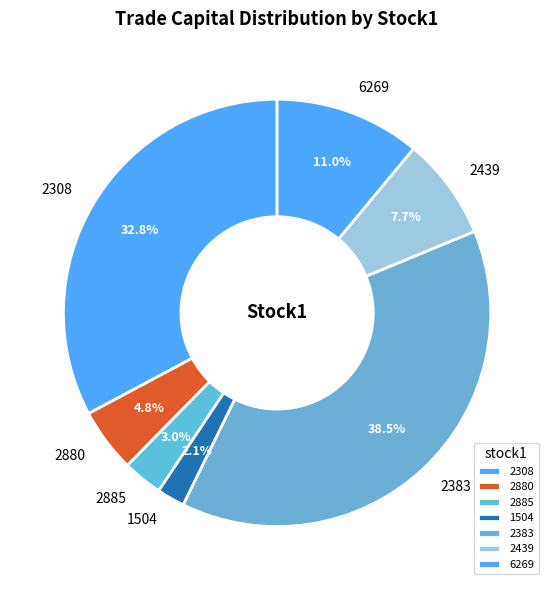

Rank the categories by value from highest to lowest.

2383, 2308, 6269, 2439, 2880, 2885, 1504